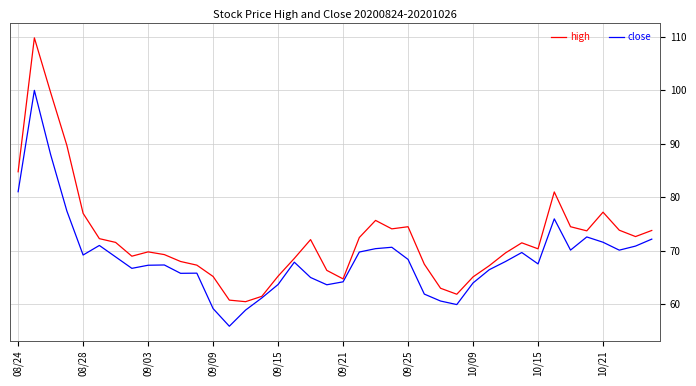

List the series in order of their overall mean, lowest first.

close, high